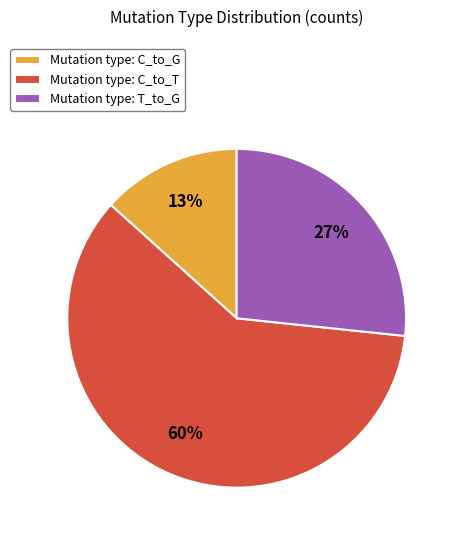

To the nearest percent, what is the average slice percentage?

33%